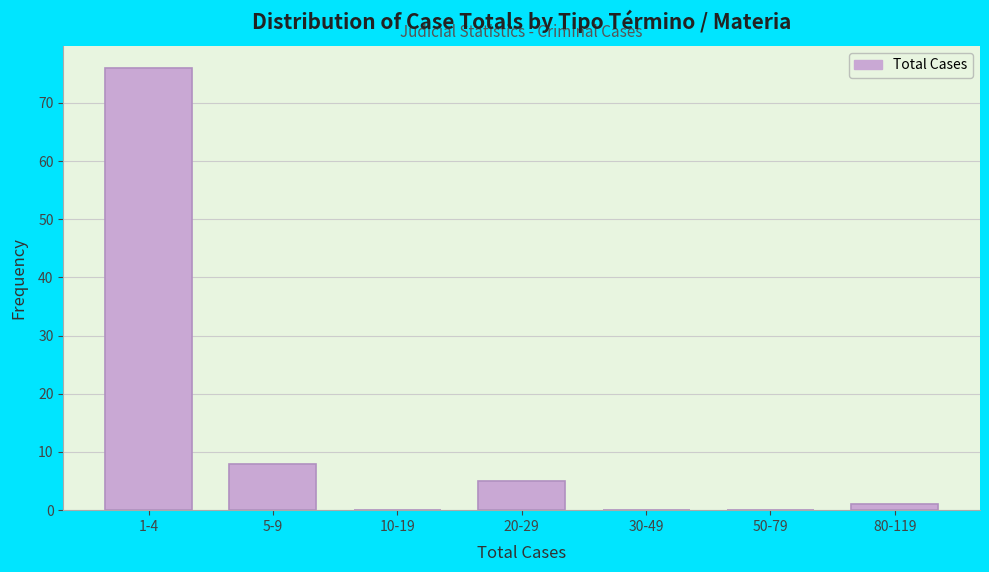

Reading left to right, what are all the values shown in this chart?

1-4=76	5-9=8	10-19=0	20-29=5	30-49=0	50-79=0	80-119=1